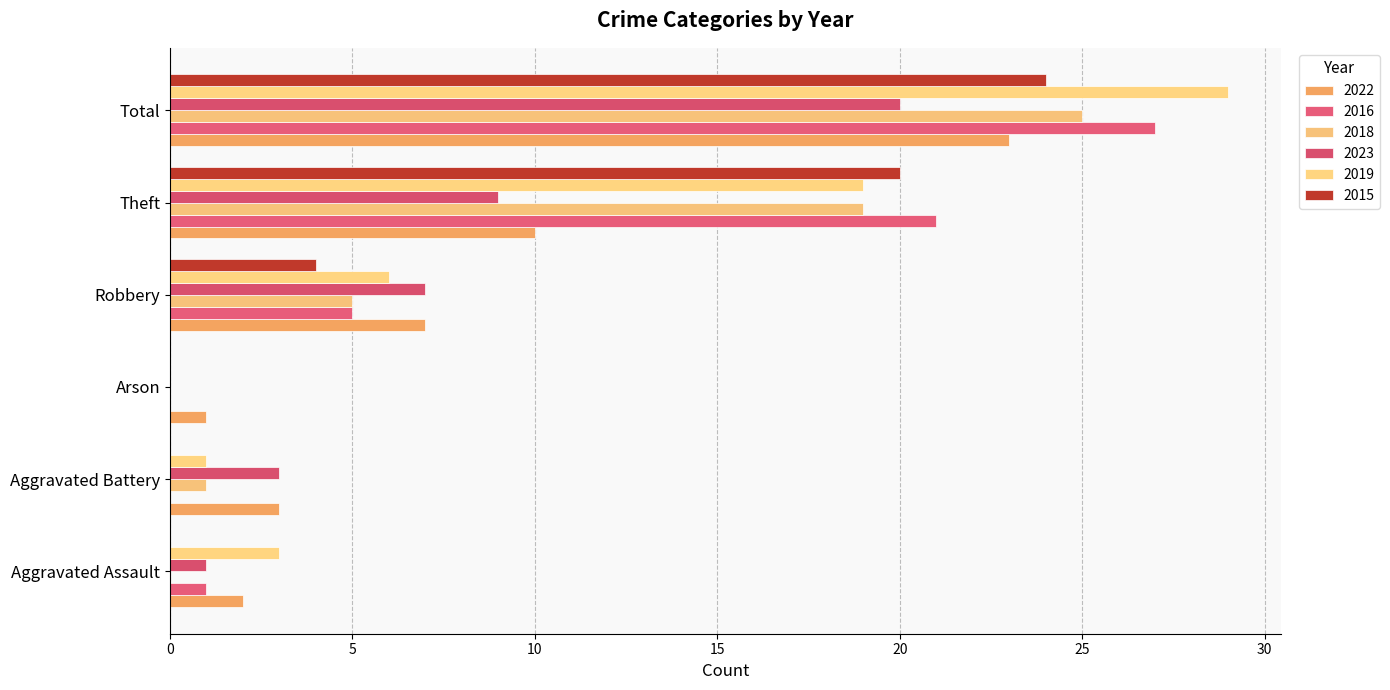

How many distinct data groups are displayed?

6